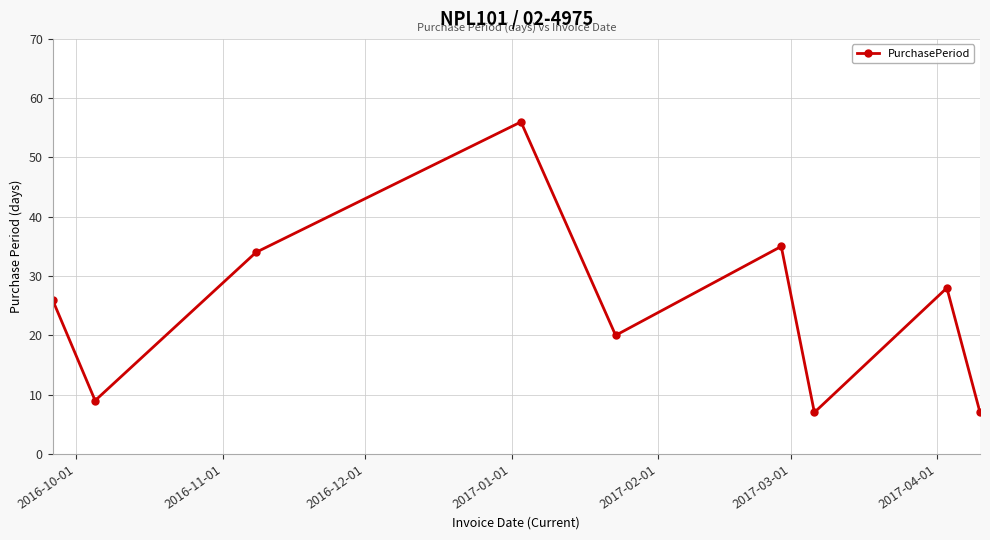

How many points are higher than both their immediate neighbors (excluding endpoints)?

3